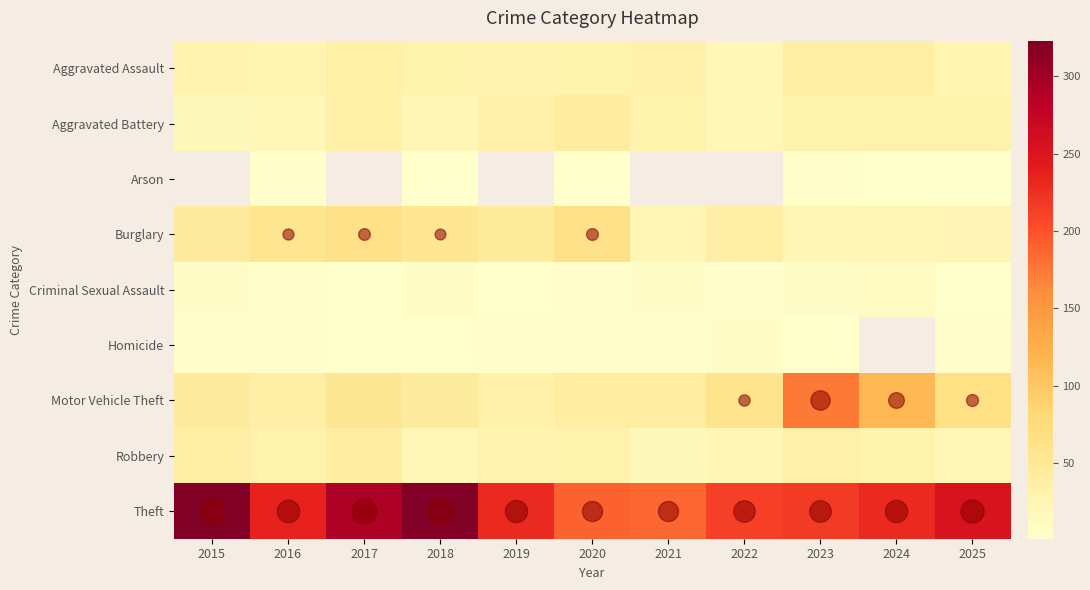

Reading left to right, transcribe all the data shown in this chart.

Aggravated Assault: 2015=28	2016=26	2017=34	2018=29	2019=28	2020=30	2021=32	2022=20	2023=36	2024=37	2025=26
Aggravated Battery: 2015=17	2016=21	2017=34	2018=23	2019=32	2020=42	2021=30	2022=21	2023=30	2024=31	2025=29
Arson: 2015=0	2016=3	2017=0	2018=2	2019=0	2020=1	2021=0	2022=0	2023=4	2024=1	2025=1
Burglary: 2015=44	2016=57	2017=64	2018=55	2019=46	2020=65	2021=22	2022=35	2023=22	2024=23	2025=24
Criminal Sexual Assault: 2015=5	2016=4	2017=2	2018=7	2019=2	2020=4	2021=5	2022=4	2023=6	2024=10	2025=2
Homicide: 2015=3	2016=3	2017=2	2018=2	2019=4	2020=3	2021=3	2022=6	2023=1	2024=0	2025=4
Motor Vehicle Theft: 2015=45	2016=35	2017=53	2018=43	2019=32	2020=41	2021=39	2022=60	2023=174	2024=115	2025=67
Robbery: 2015=36	2016=31	2017=41	2018=20	2019=28	2020=30	2021=17	2022=23	2023=33	2024=30	2025=21
Theft: 2015=323	2016=236	2017=291	2018=320	2019=230	2020=189	2021=187	2022=213	2023=217	2024=231	2025=252